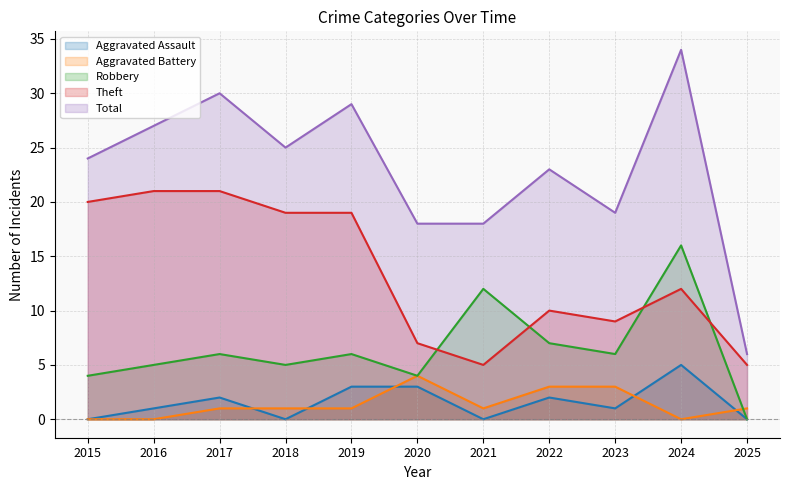

Rank the series at 2016 from highest to lowest value.

Total, Theft, Robbery, Aggravated Assault, Aggravated Battery